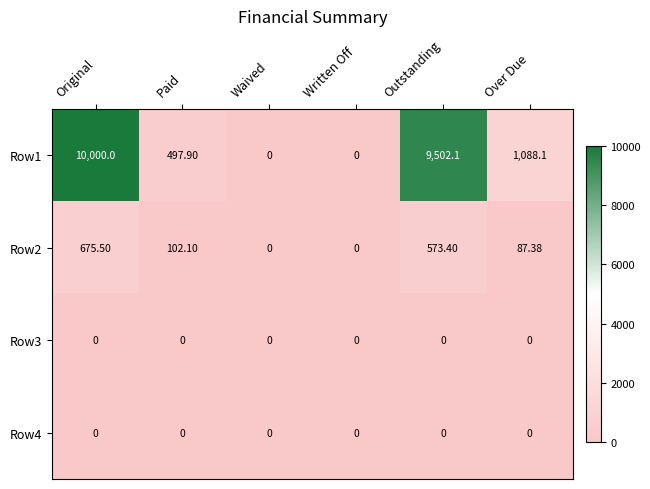

Where does the Row2 series first go above 102?

Original